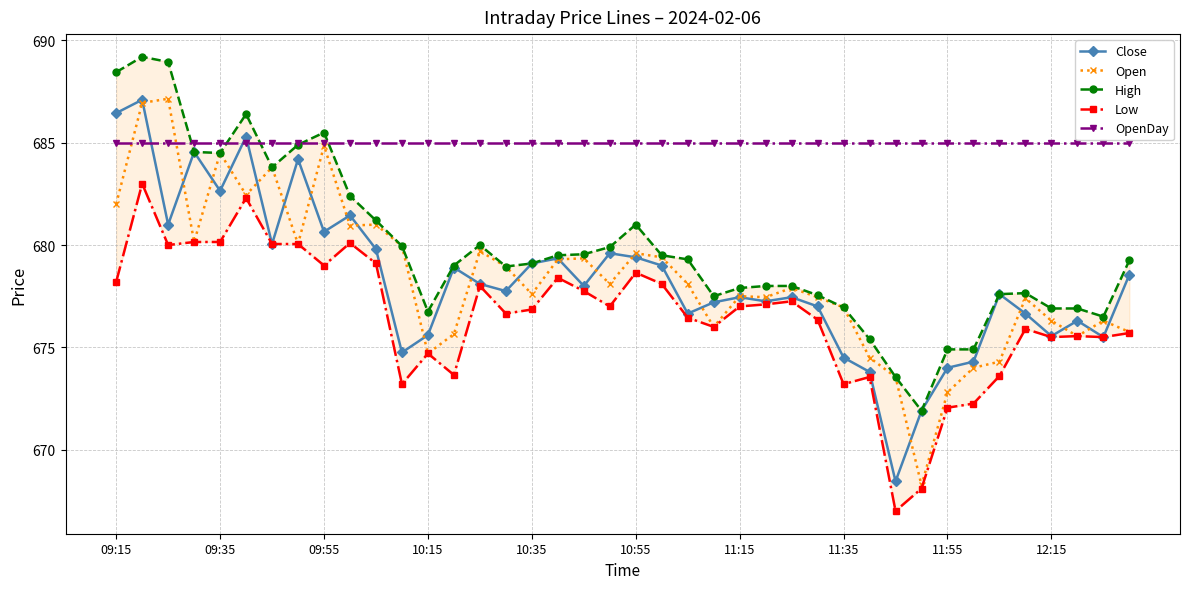

Is it true that Open equals 684.9 at 09:55?

True